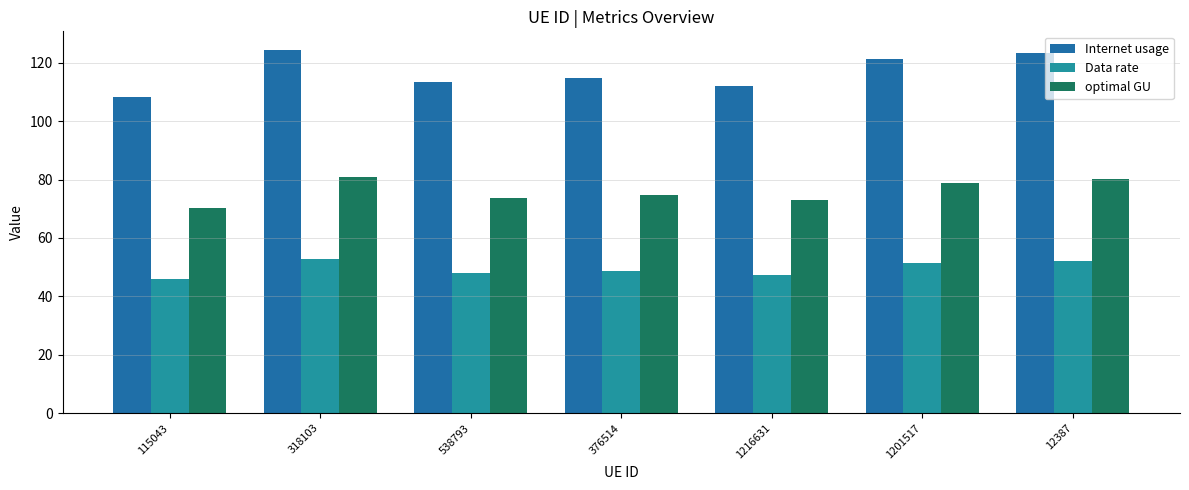

What is the sum of all Data rate values?

345.8